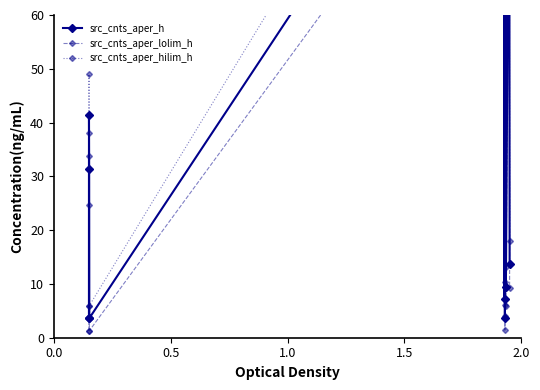

What is the maximum value for src_cnts_aper_lolim_h?

106.6